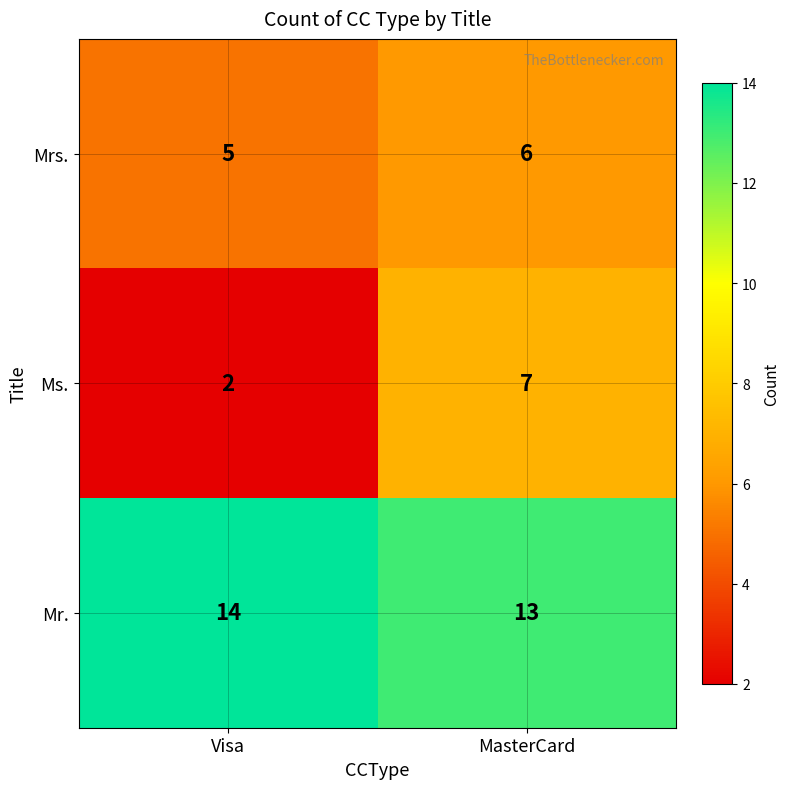

Which series has the largest total across all categories?

Mr.